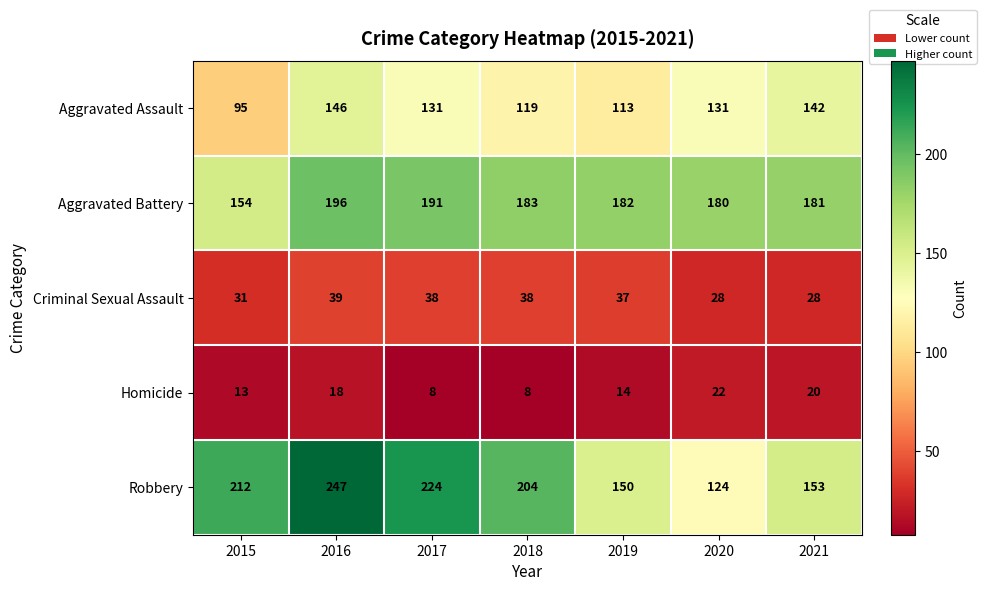

List the labels in order of Robbery value, smallest first.

2020, 2019, 2021, 2018, 2015, 2017, 2016